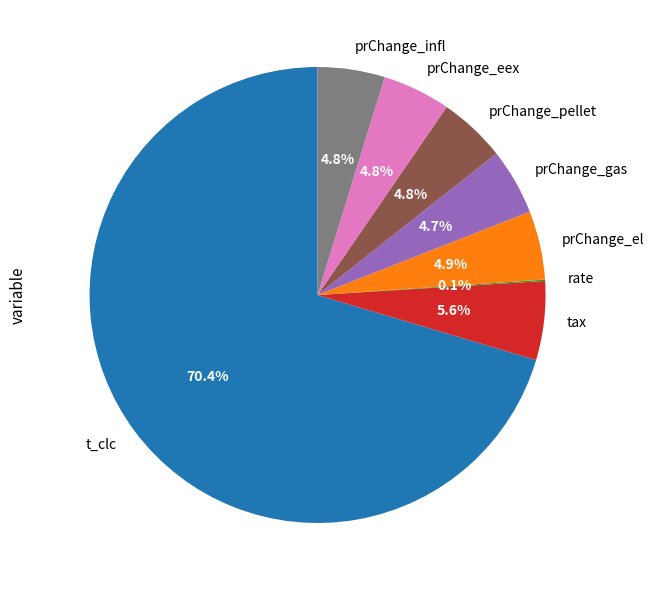

Which has a higher value, t_clc or tax?

t_clc